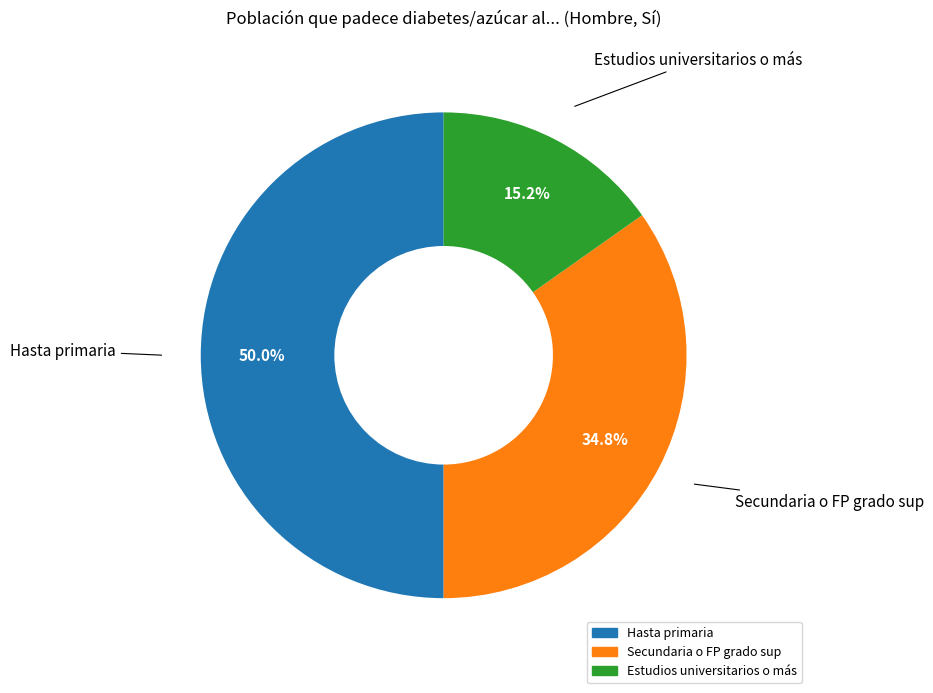

Which slice is the smallest?

Estudios universitarios o más